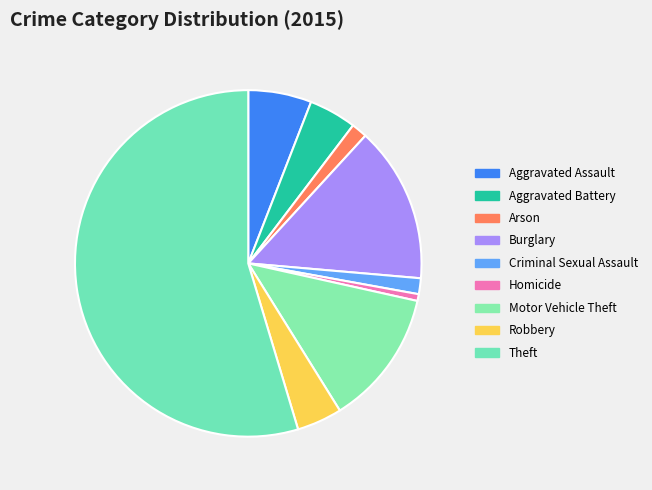

True or false: Motor Vehicle Theft accounts for 13% of the total.

True